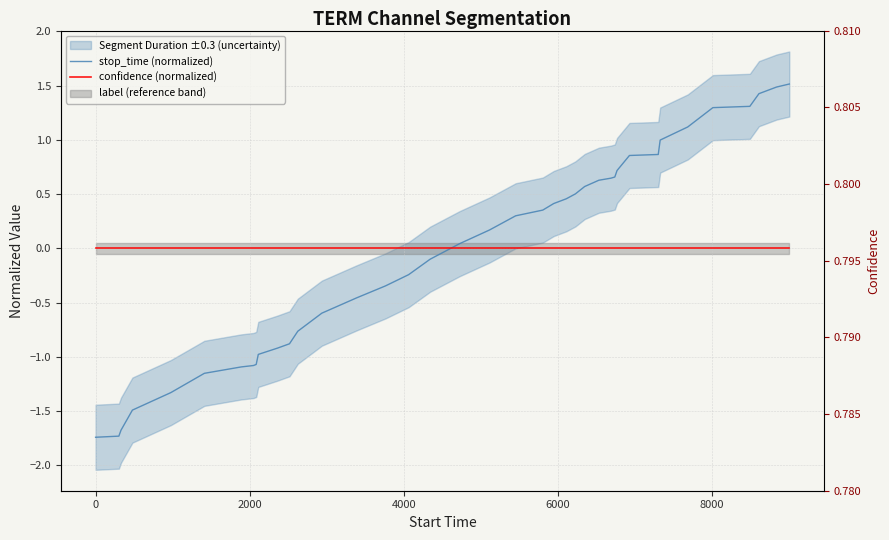

What is the label of the 38th point from the right?

2000